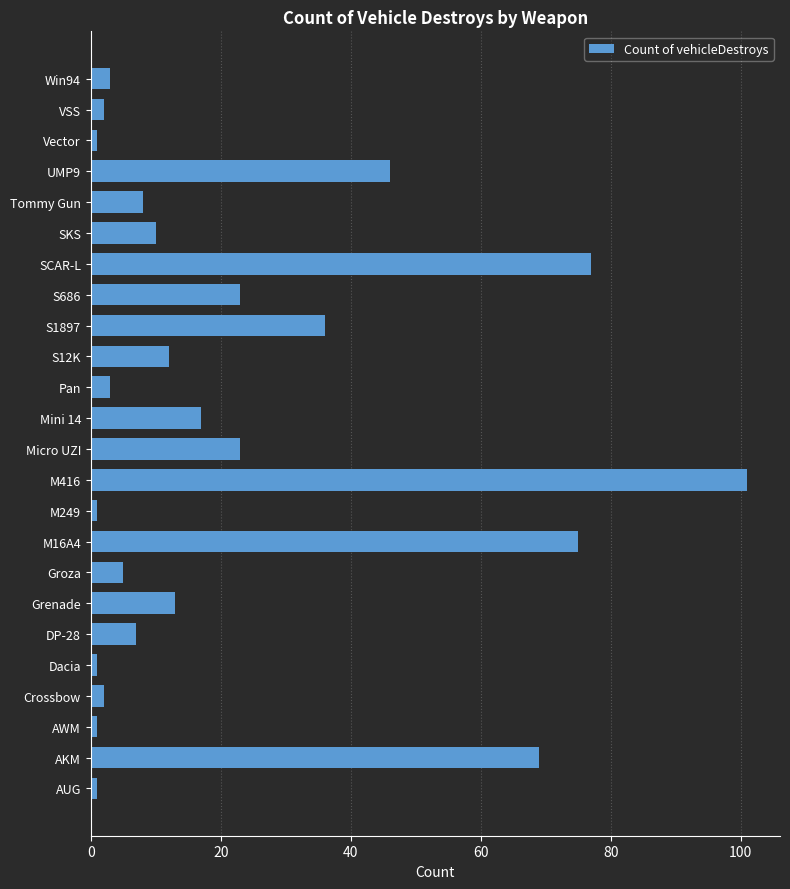

Approximately how many times larger is the value at S1897 compared to M416?

0.4